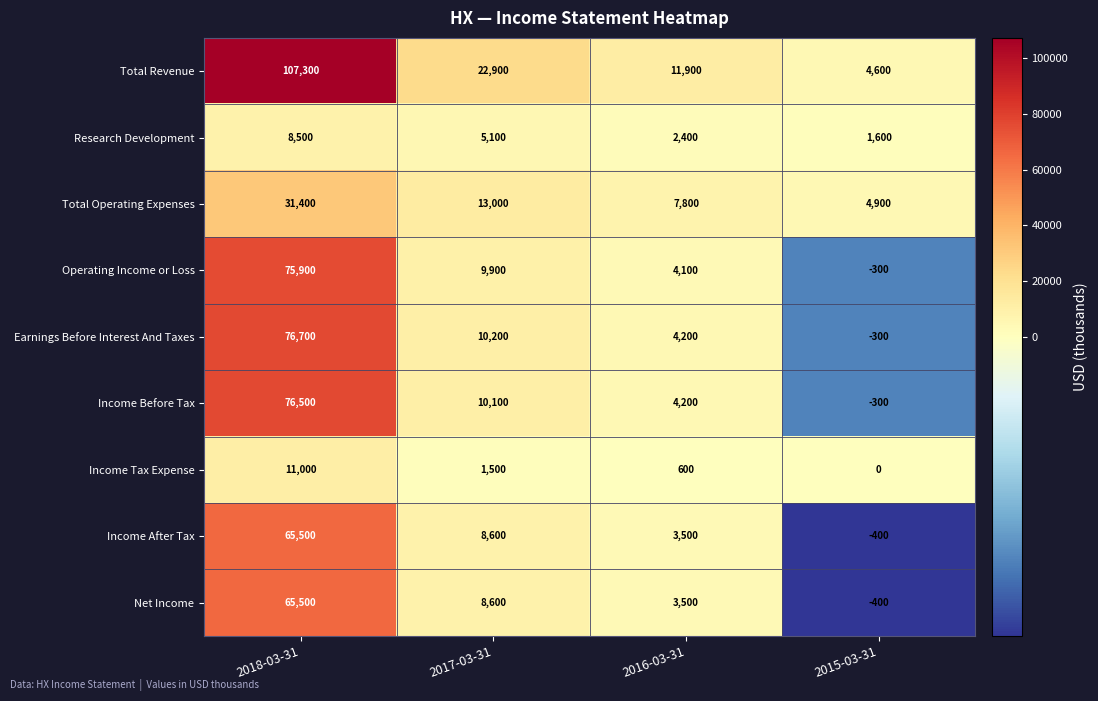

Is it true that Income Before Tax equals -534 at 2015-03-31?

False